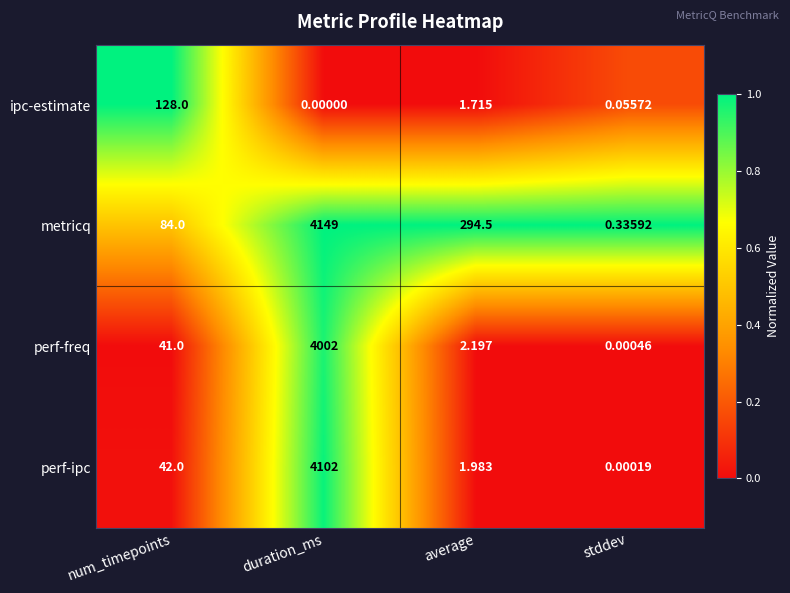

At which category is the sum across all series the highest?

duration_ms